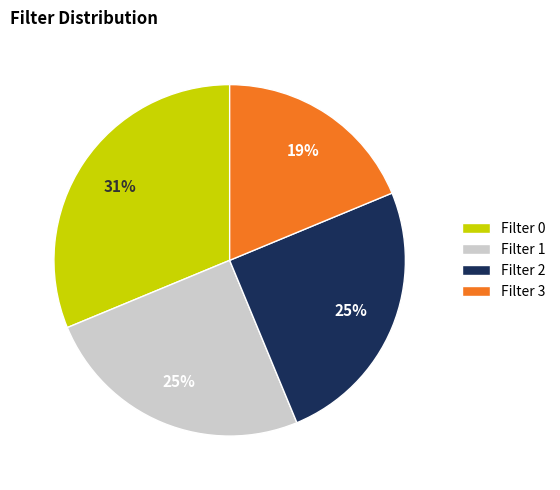

To the nearest percent, what is the combined percentage of Filter 2 and Filter 0?

56%